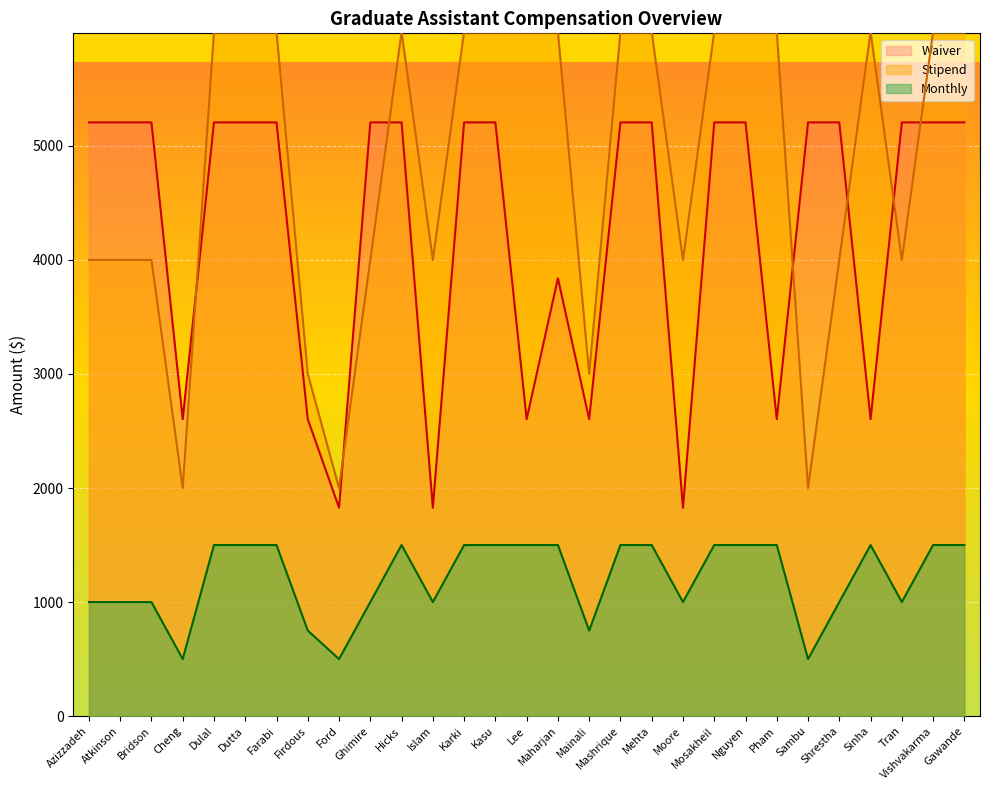

How many interior local valleys does the Stipend series have?

7